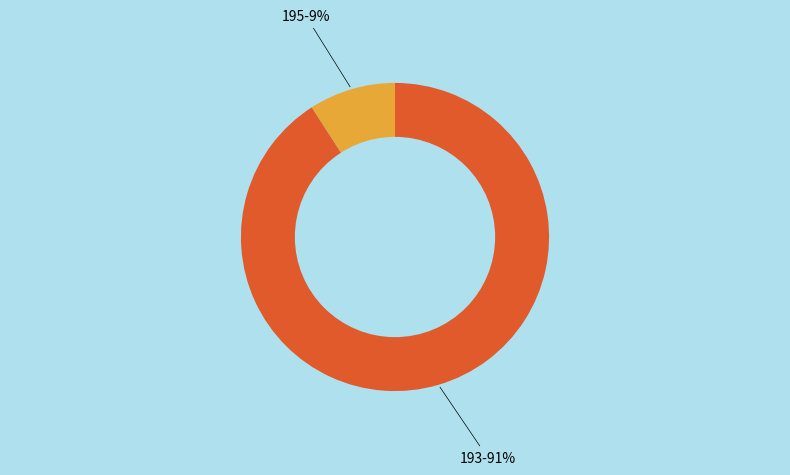

Does any single category account for the majority?

Yes